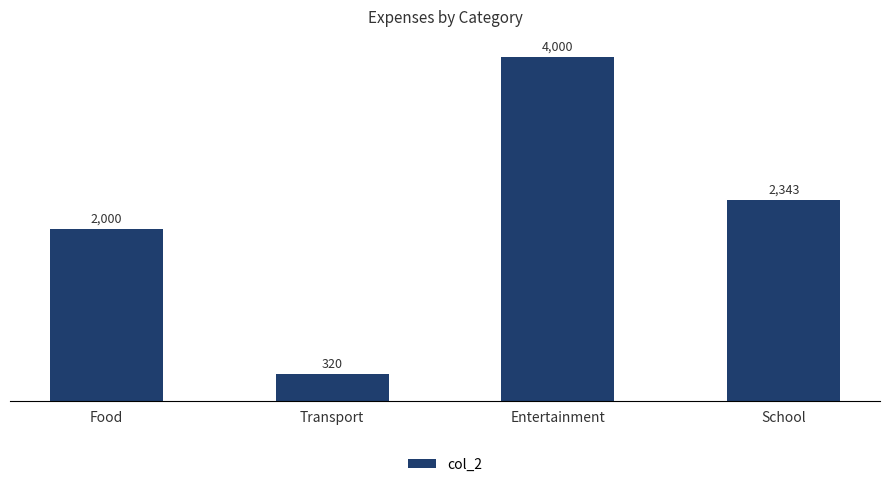

What is the change in value from Entertainment to School?

-1657